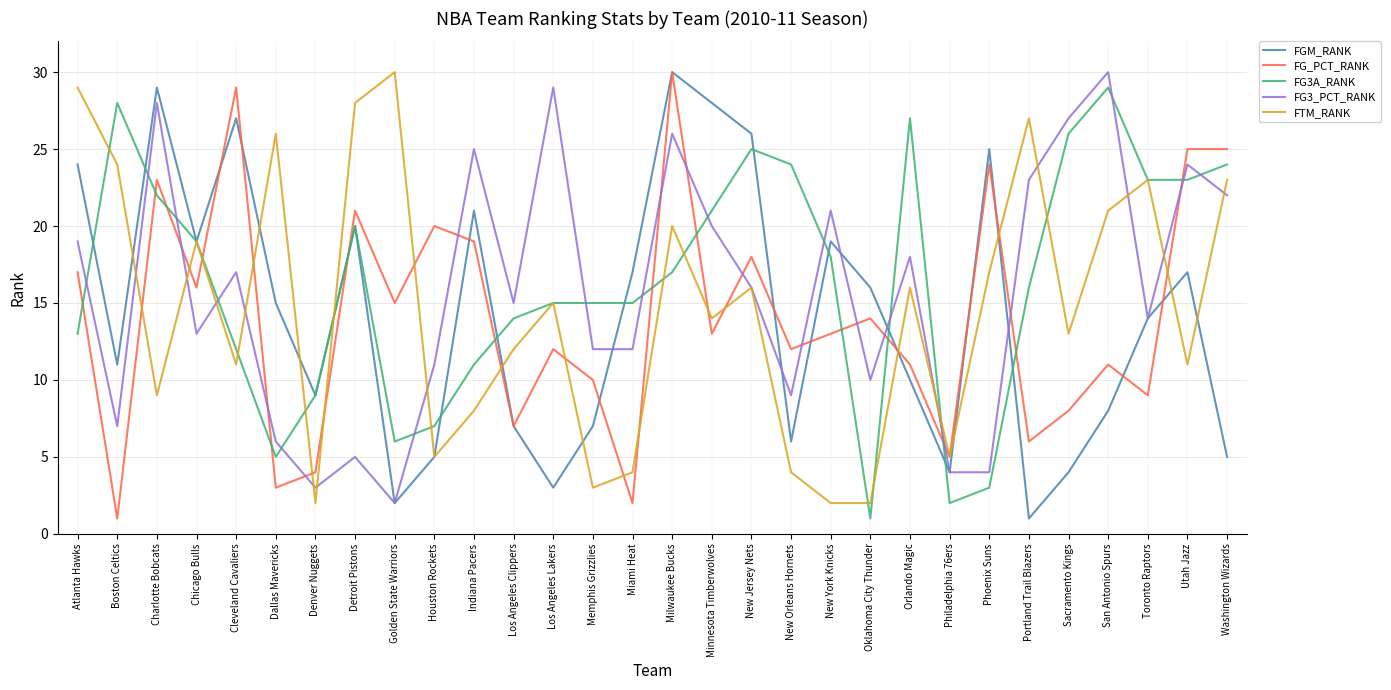

Is the value of FG_PCT_RANK at Oklahoma City Thunder greater than the value of FG3_PCT_RANK at New Orleans Hornets?

Yes